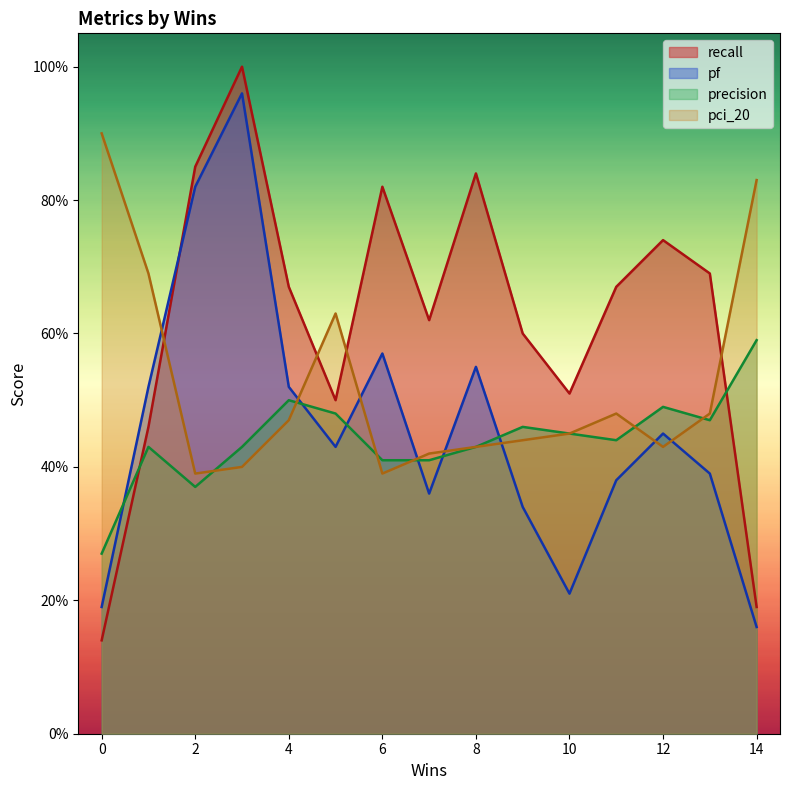

What is the difference between the maximum and minimum values in the recall series?

0.9